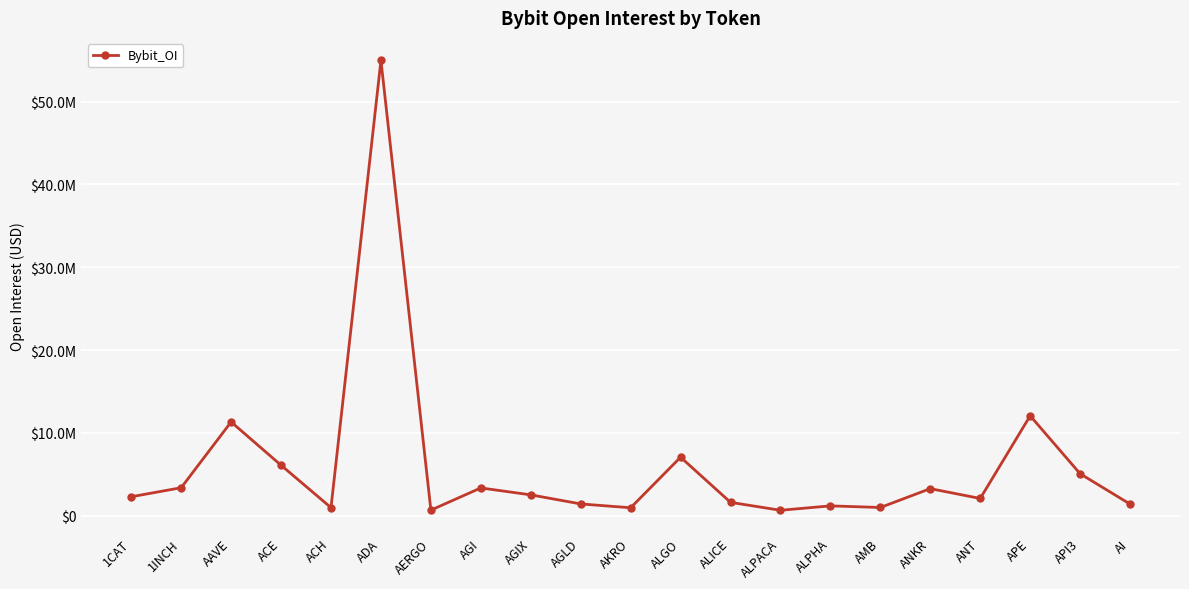

What is the sum of the values at AGIX and AGI?

5878113